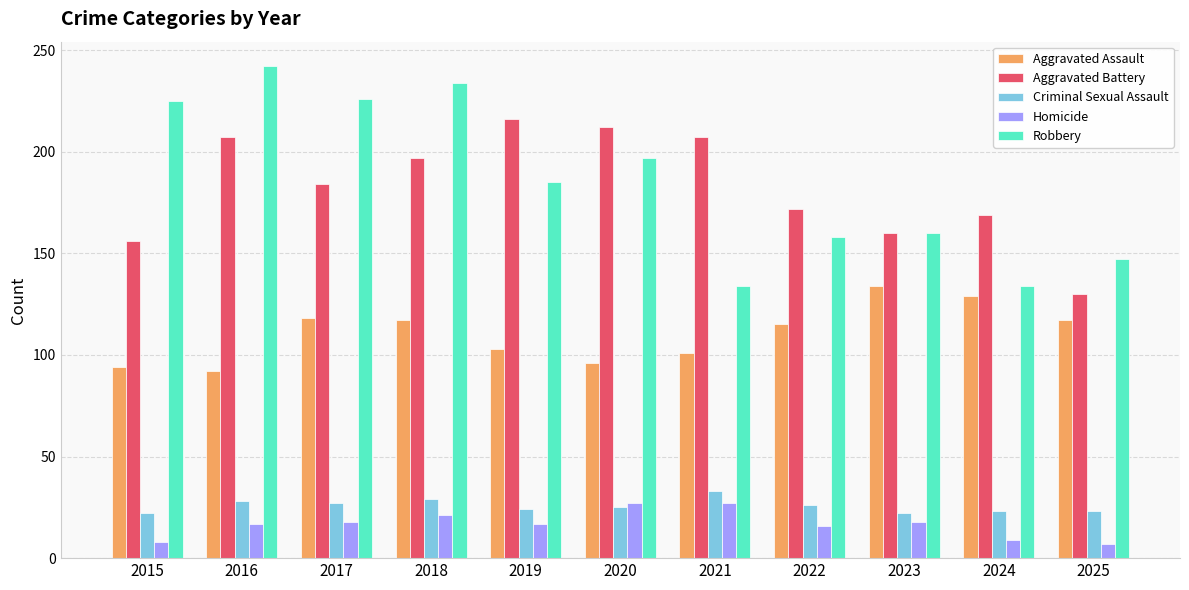

Which label corresponds to the largest value in the chart?

2016